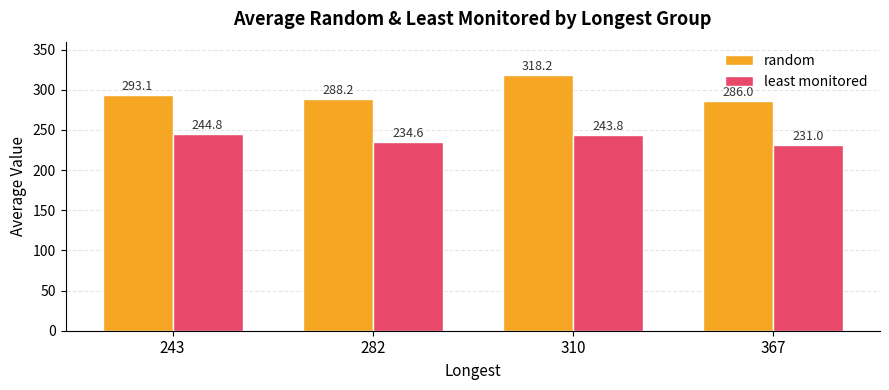

Which series has the largest total across all categories?

random